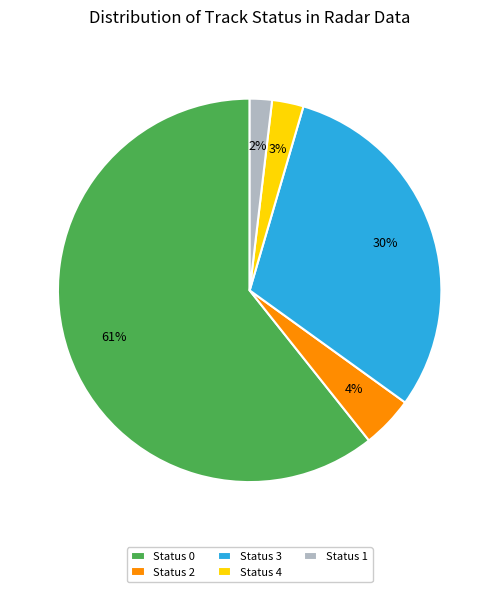

True or false: Status 2 accounts for 16% of the total.

False